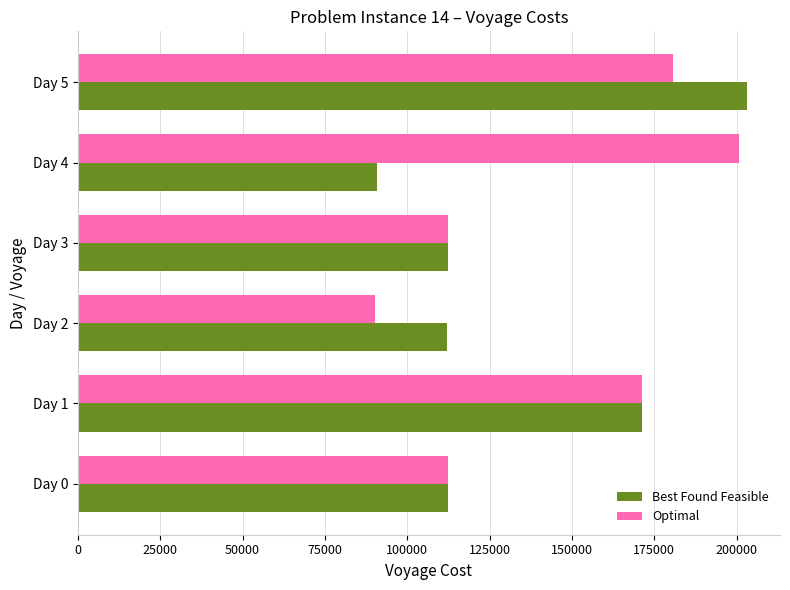

List the series in order of their overall mean, highest first.

Optimal, Best Found Feasible